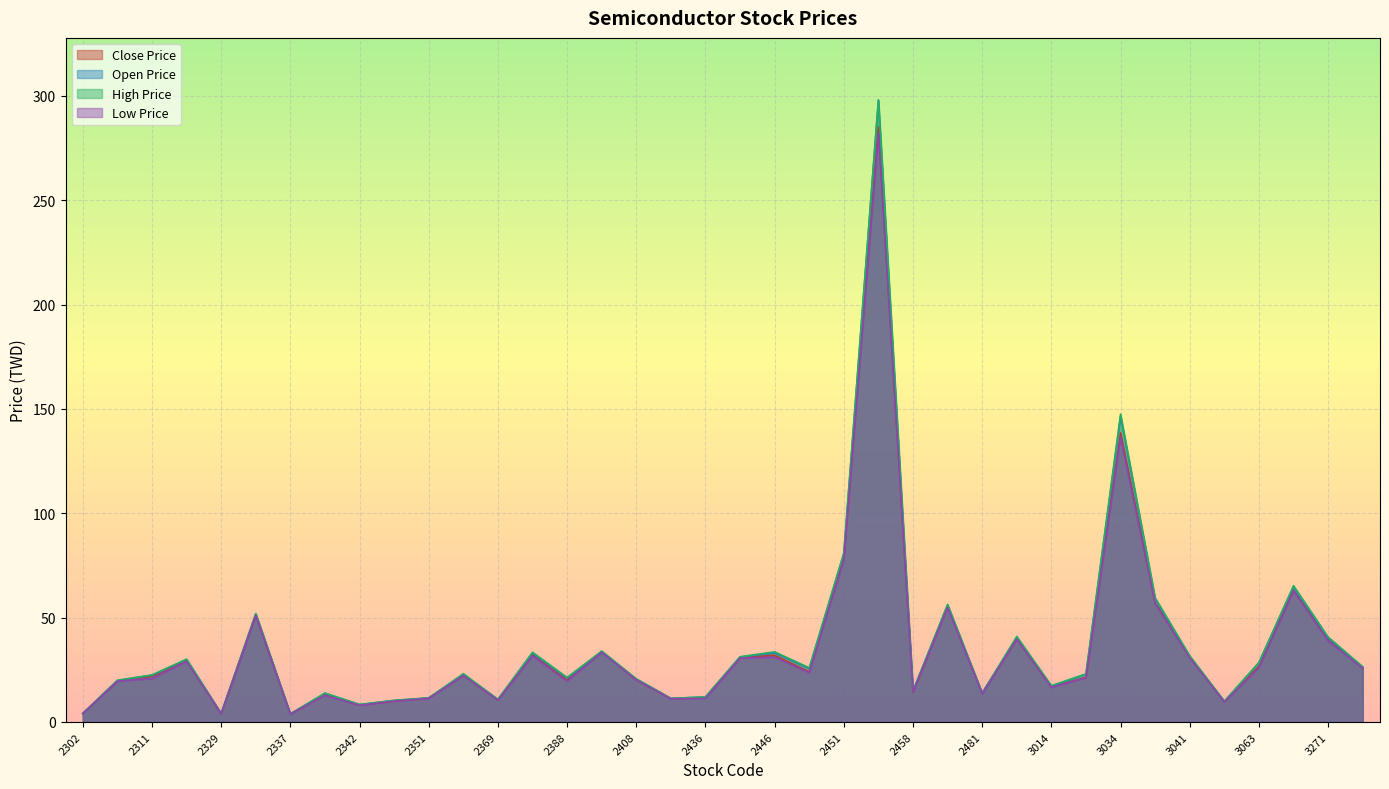

At which label does Open Price reach its minimum?

2337